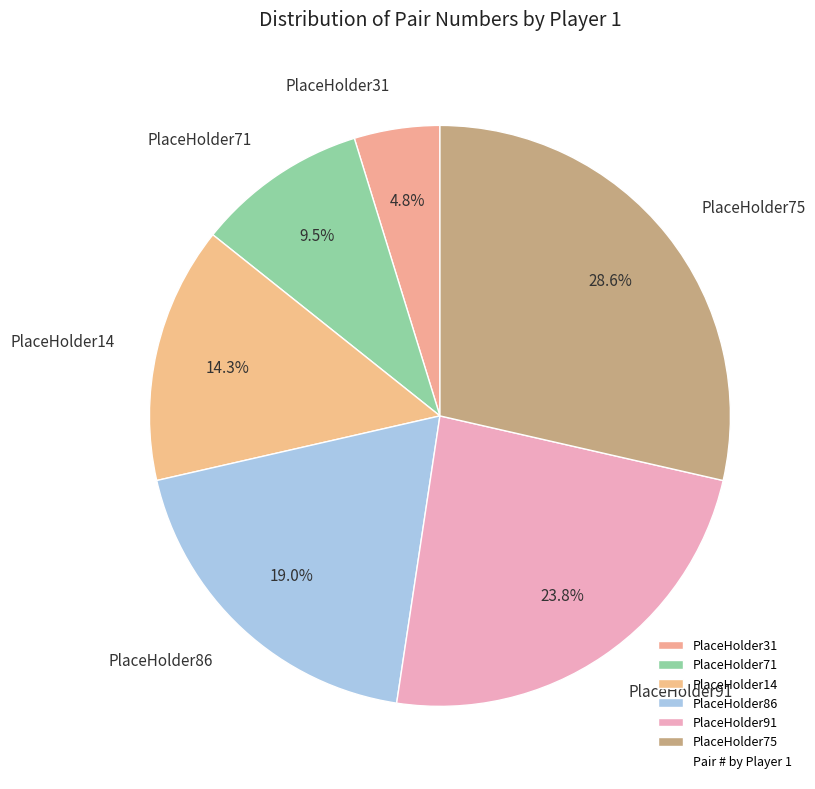

How many slices are in this pie chart?

6